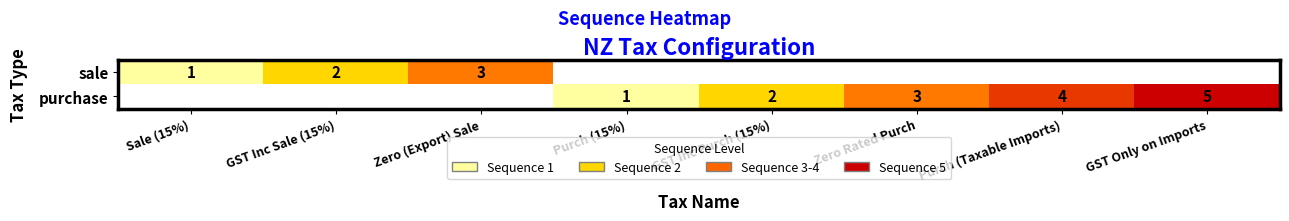

Count the number of categories in the chart.

8